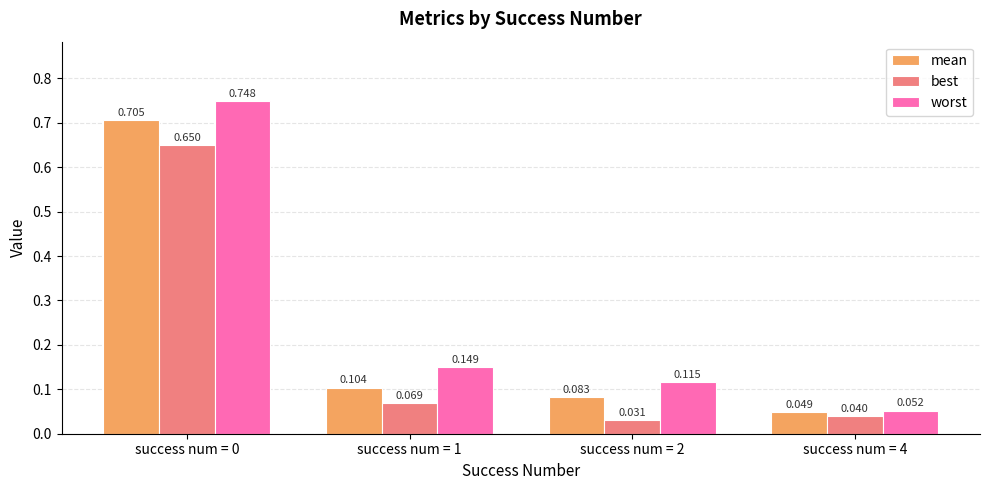

Rank the series by their maximum value, from lowest to highest.

best, mean, worst